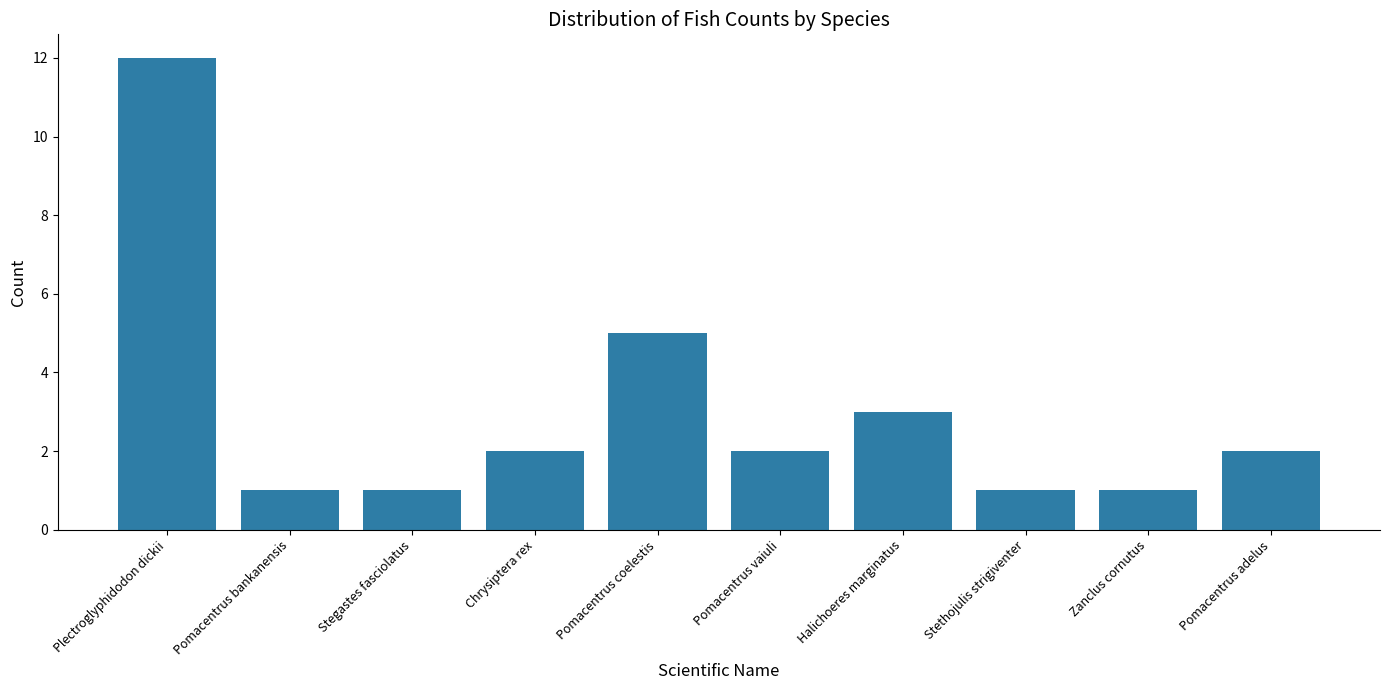

True or false: the data shows 2 at Pomacentrus adelus.

True